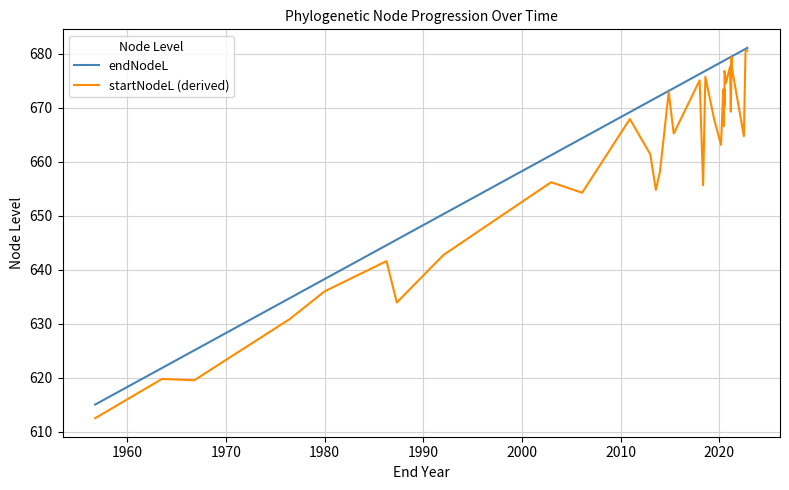

Is this an area chart (filled region under the line)?

No